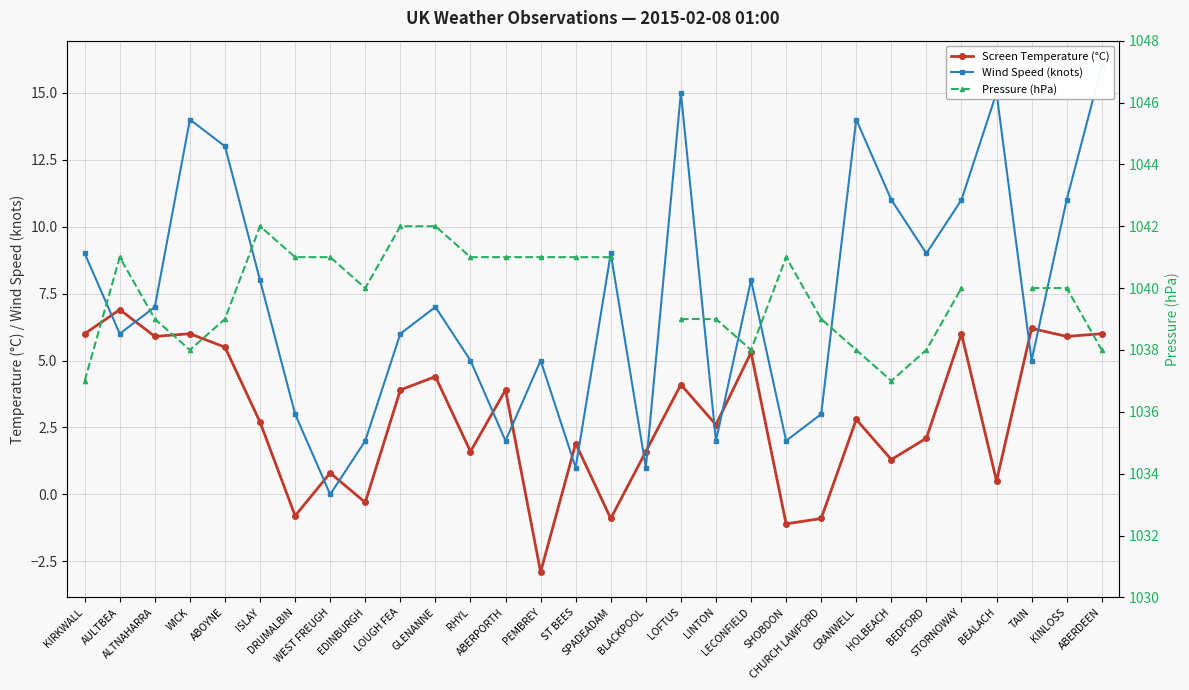

Which series has the largest total across all categories?

Wind Speed (knots)